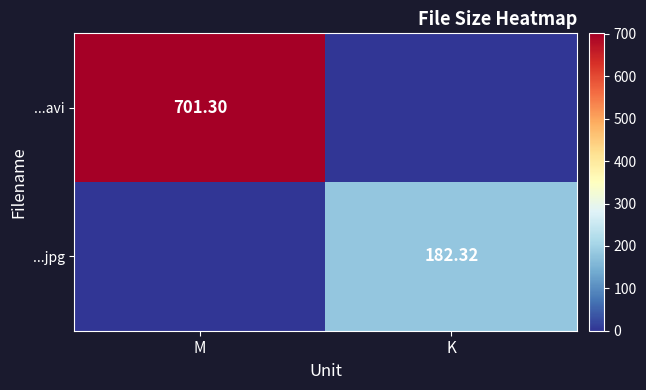

Which series has the largest range (max minus min)?

...avi